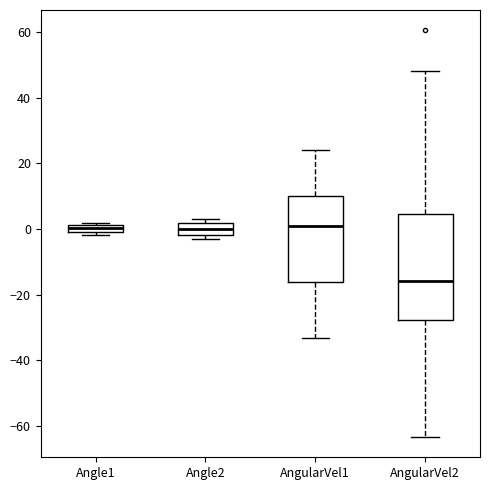

Comparing the boxes themselves (not the whiskers), which one is the tallest?

AngularVel2